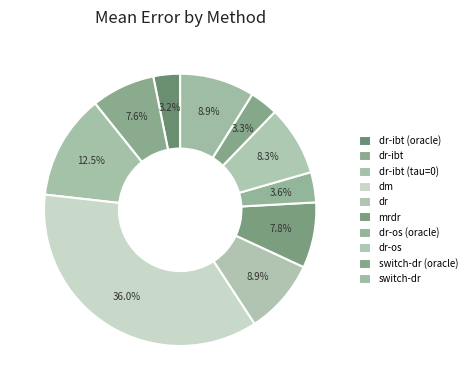

To the nearest percent, what is the difference between the largest and smallest slice percentages?

33%